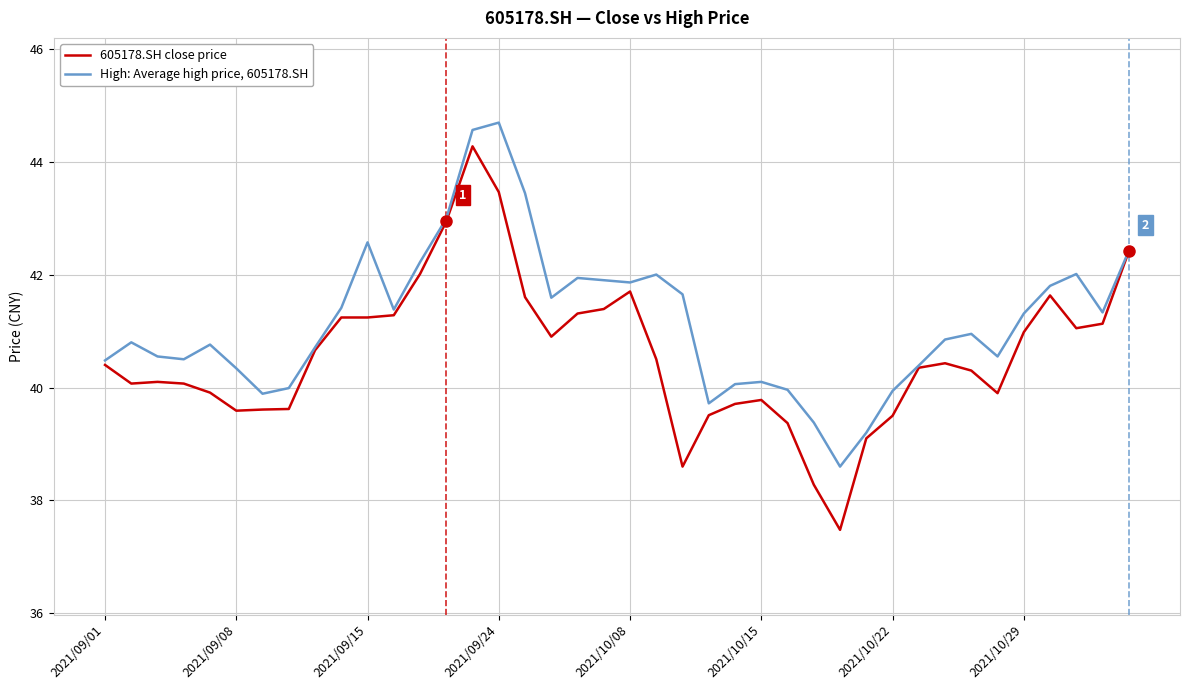

What are all the series names shown in the legend?

605178.SH close price, High: Average high price, 605178.SH